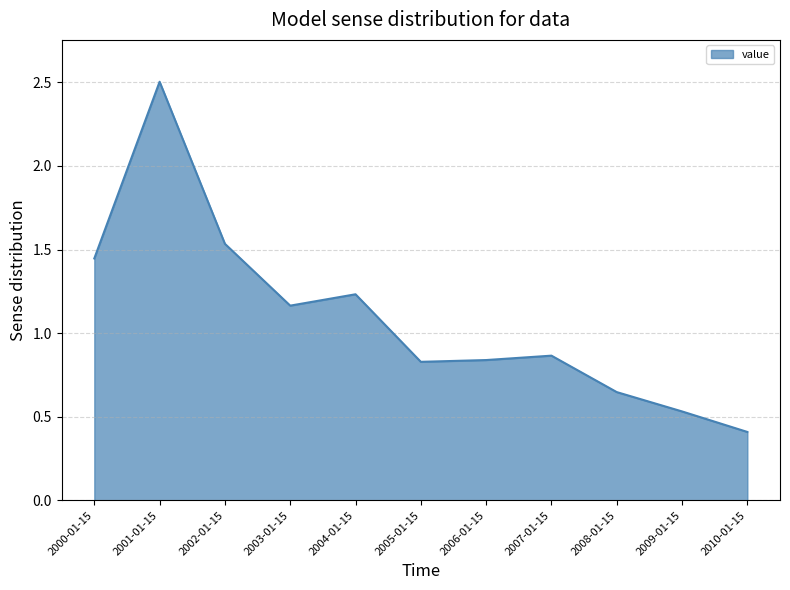

How many interior local valleys (lower than both neighbors) does the data have?

2